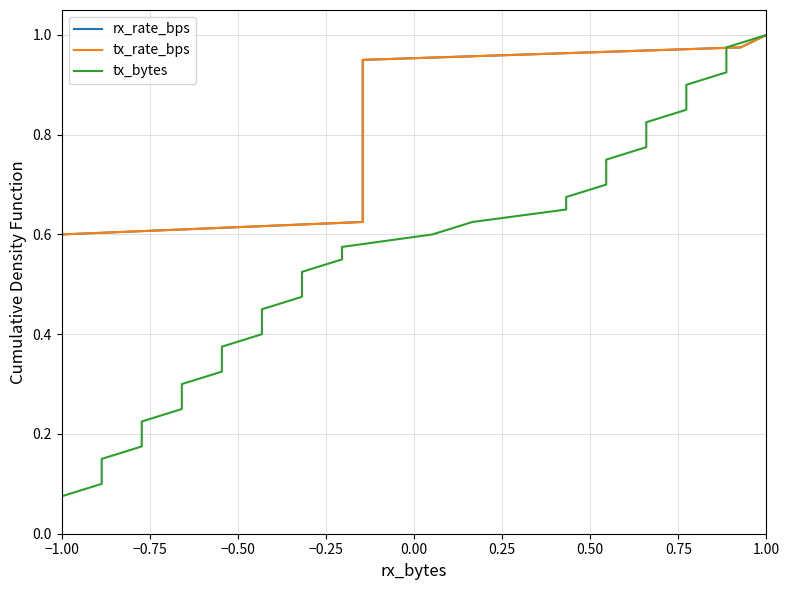

Does the chart have visible grid lines?

Yes